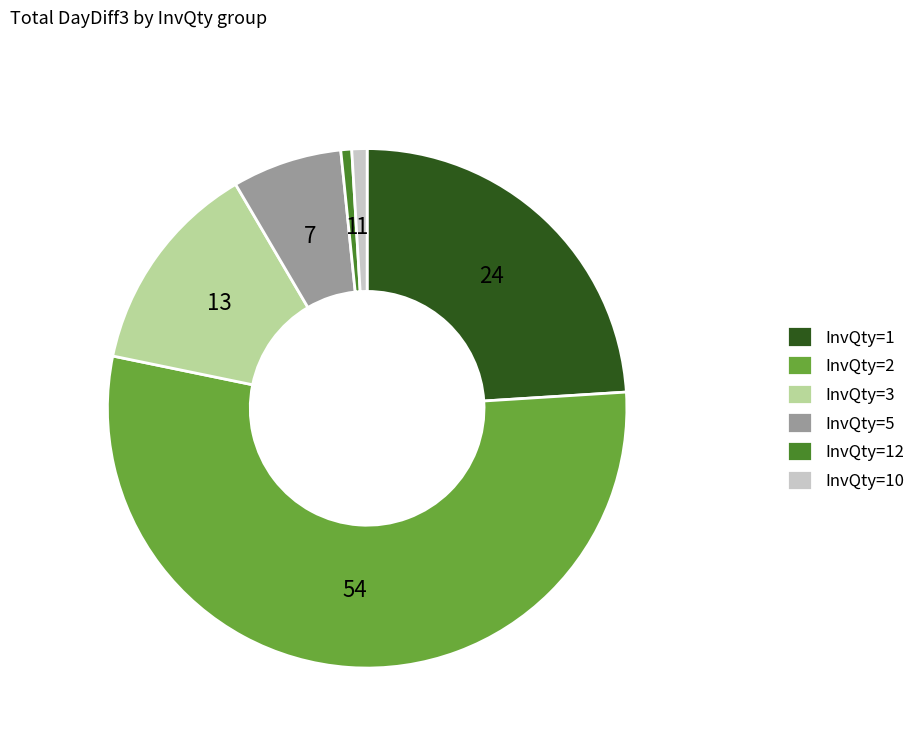

Combined, do InvQty=3 and InvQty=10 account for over 50%?

No